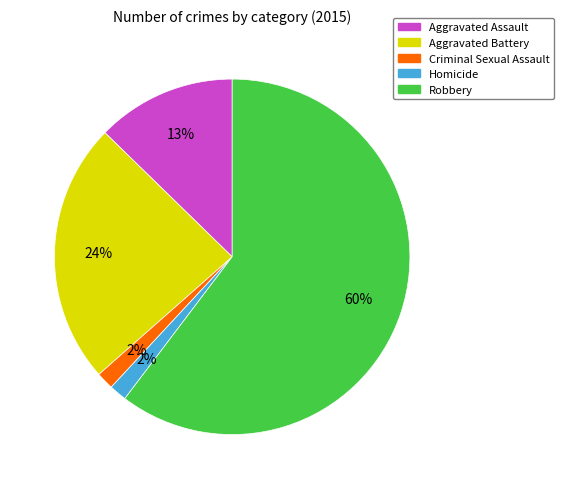

Between Criminal Sexual Assault and Aggravated Battery, which is larger?

Aggravated Battery